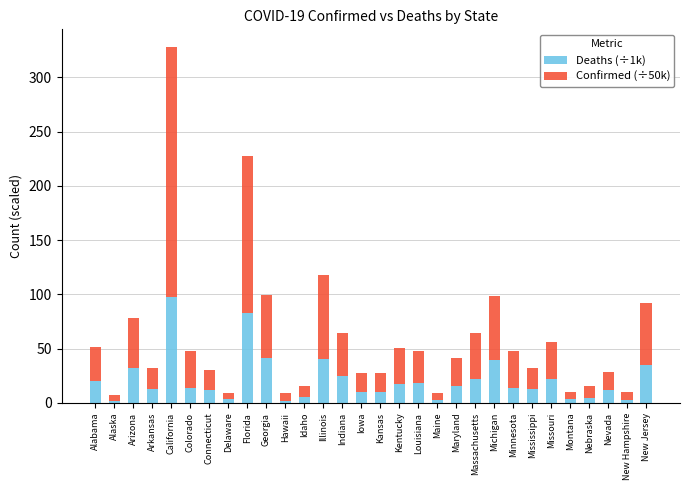

What is the sum of all Deaths (÷1k) values?

631.8